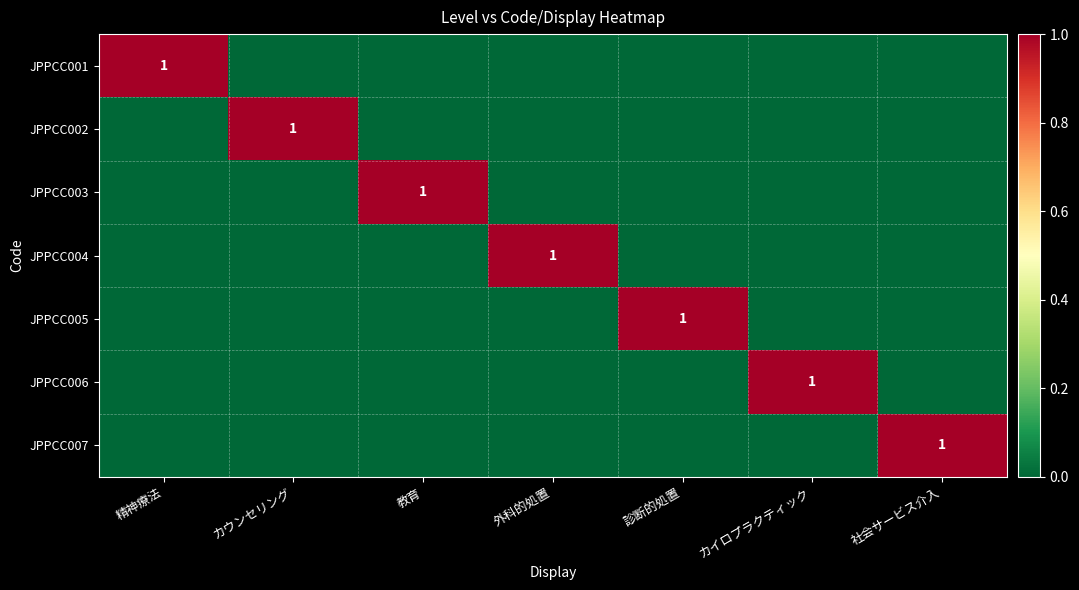

Where is JPPCC007 nearest to the value 0?

精神療法